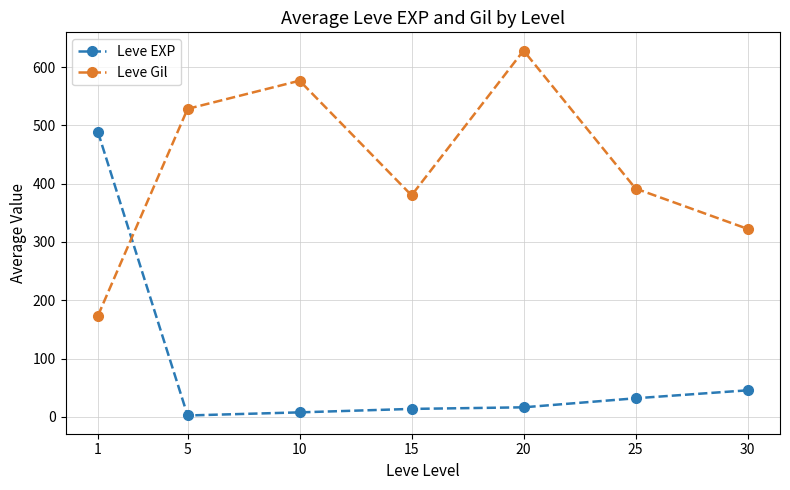

The value of Leve Gil at 25 is 250.5. True or false?

False